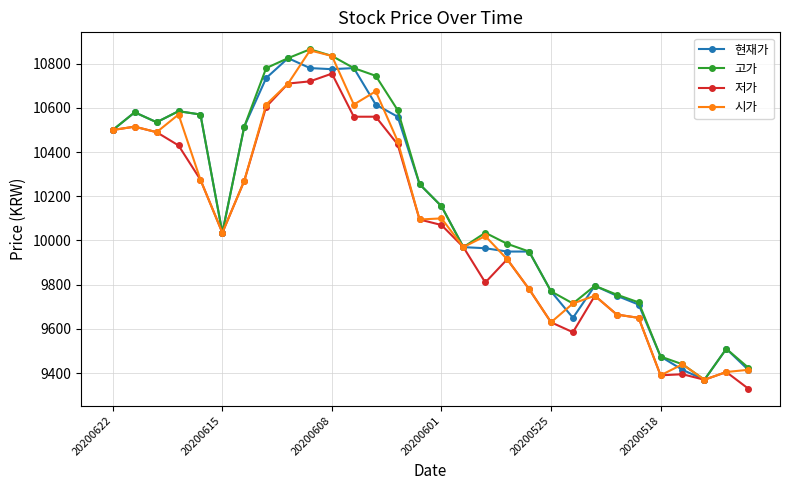

What is the minimum value for 고가?

9370